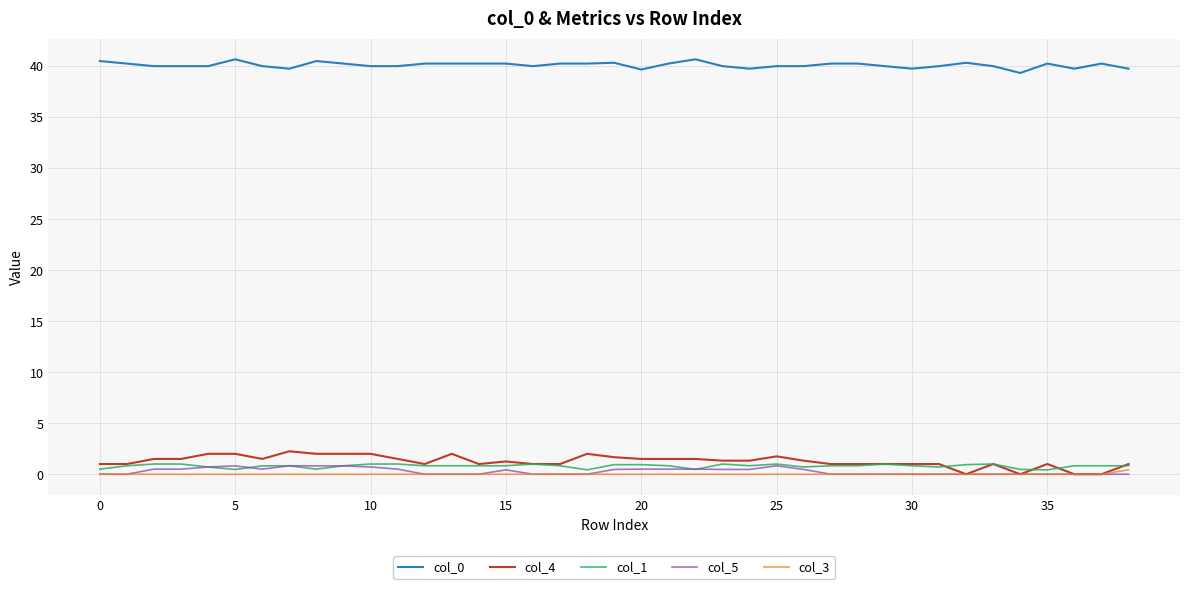

How many categories are shown in the chart?

39